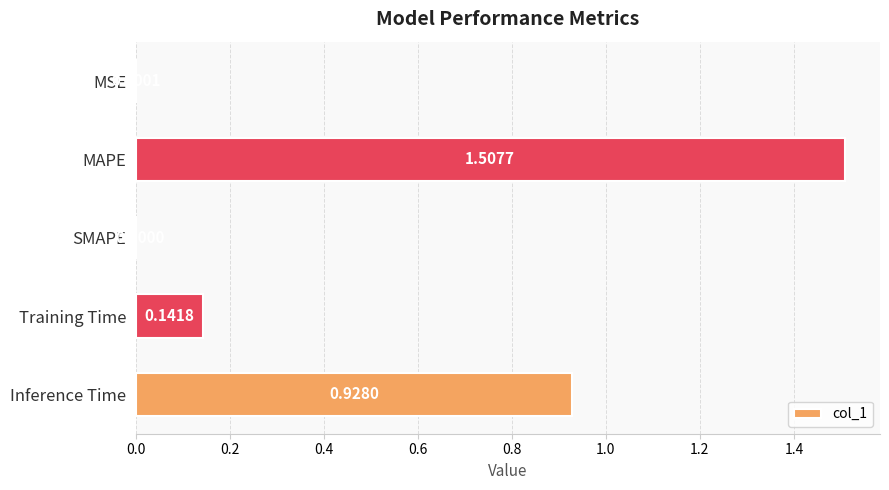

Which label corresponds to the largest value in the chart?

MAPE